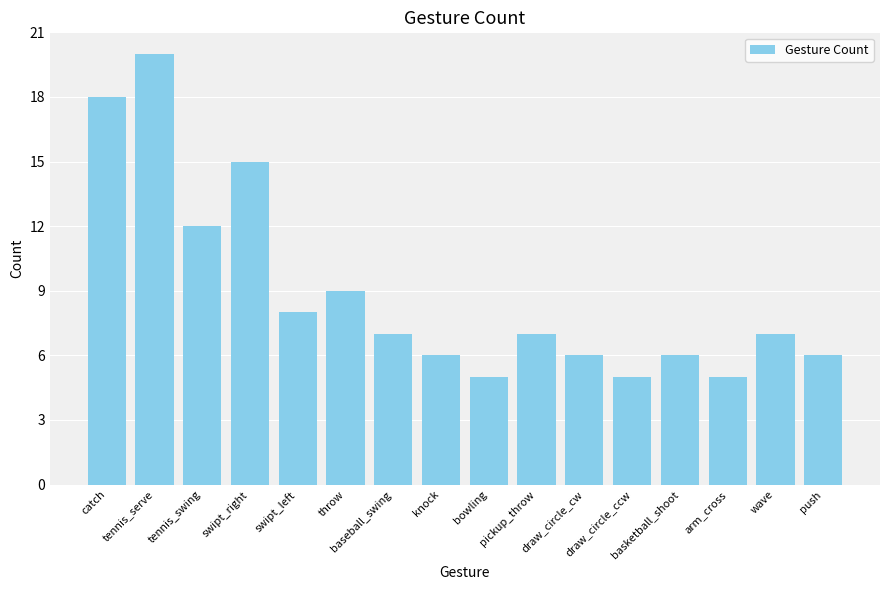

What is the label of the 5th bar from the left?

swipt_left